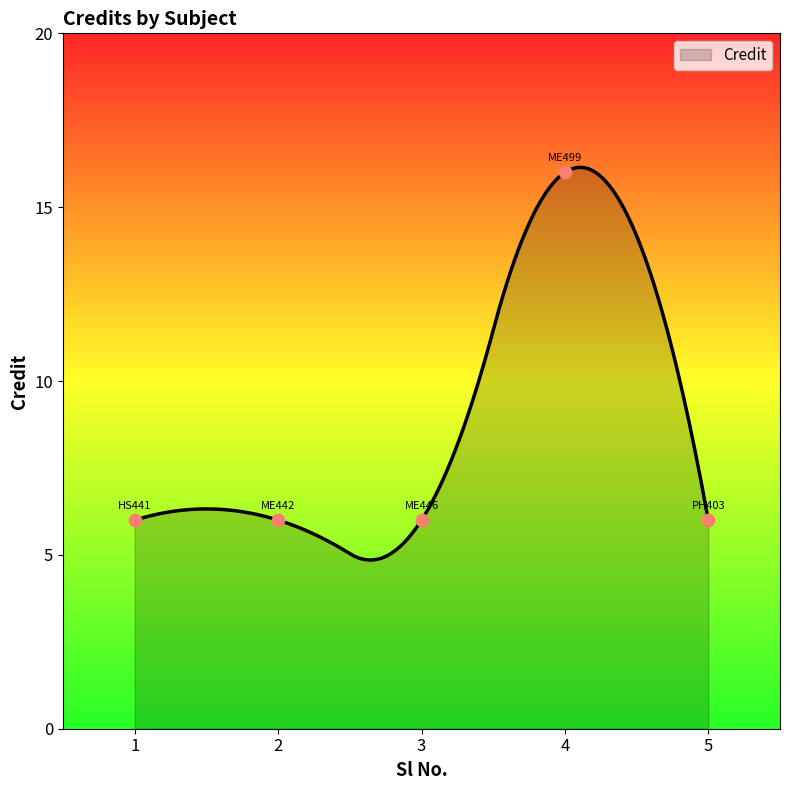

Between 2 and 5, which is larger?

2